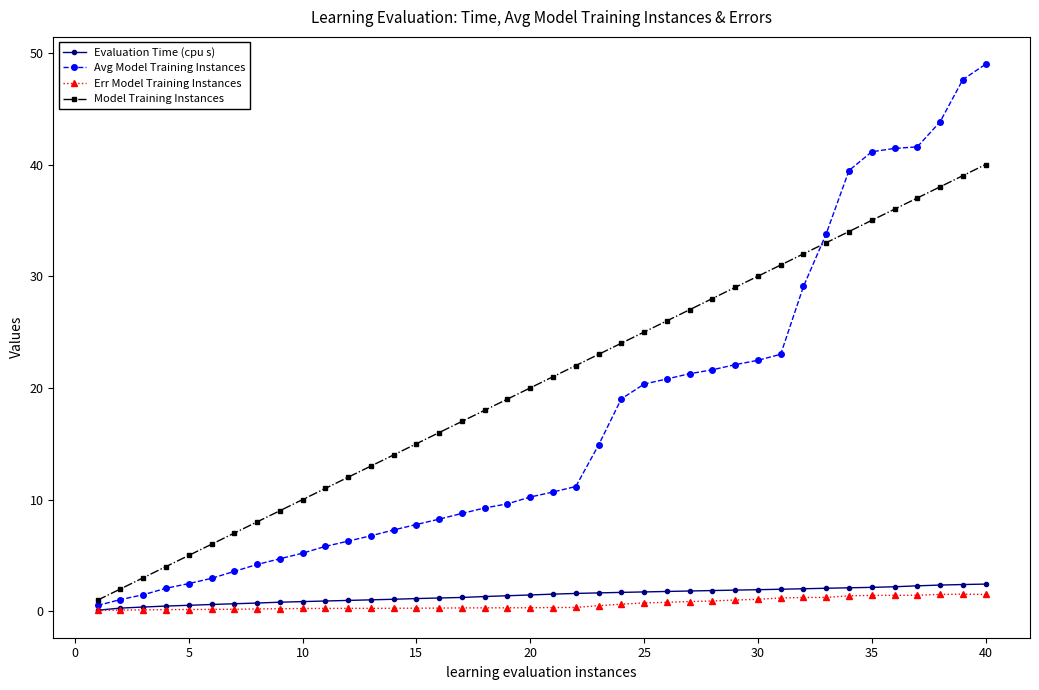

What is the difference between the maximum and minimum values in the Err Model Training Instances series?

1.5